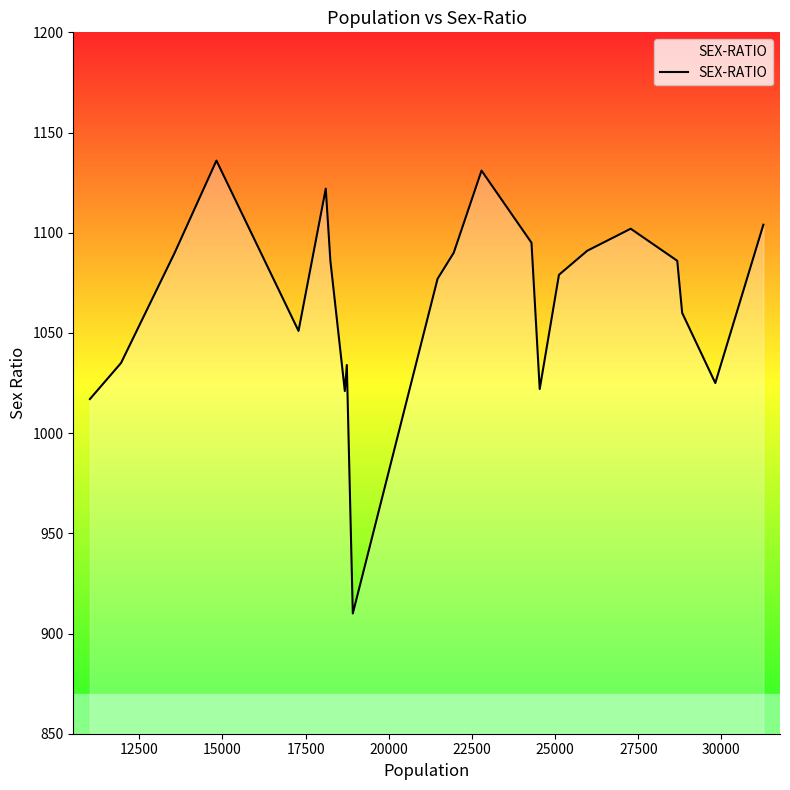

What is the difference between the maximum and minimum values?

226